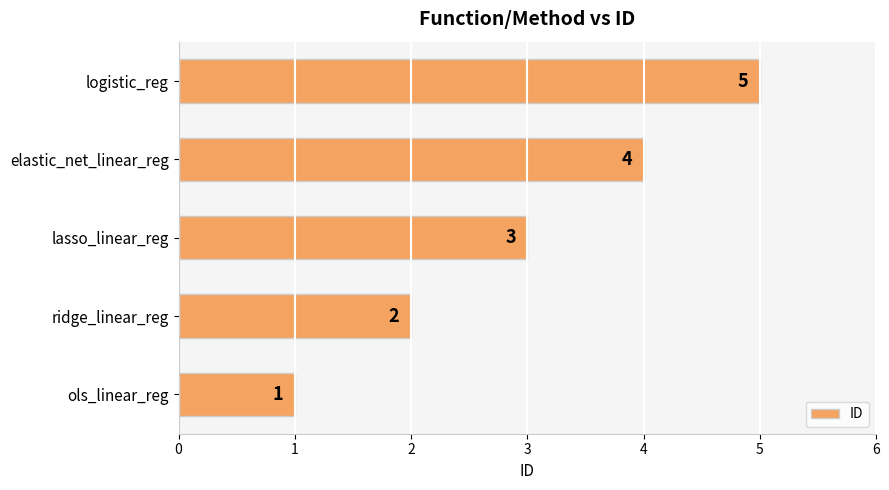

What is the change in value from lasso_linear_reg to logistic_reg?

+2